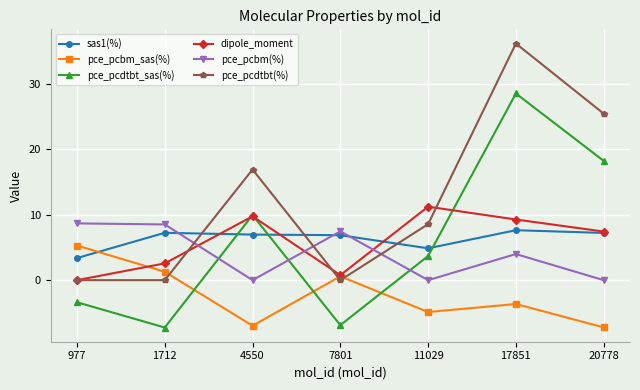

What is the total value across all series at 1712?

12.3